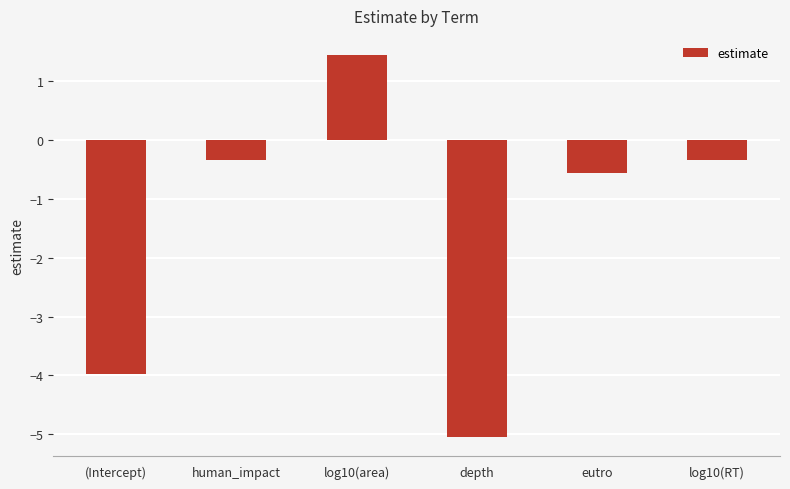

Between log10(area) and eutro, which is larger?

log10(area)